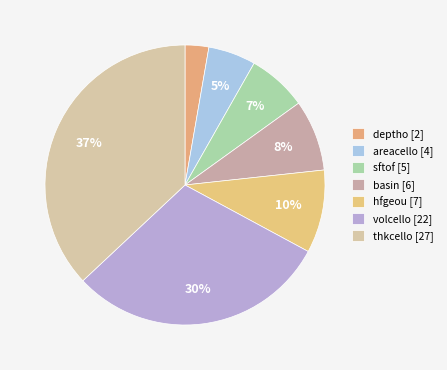

How many segments does this pie chart have?

7